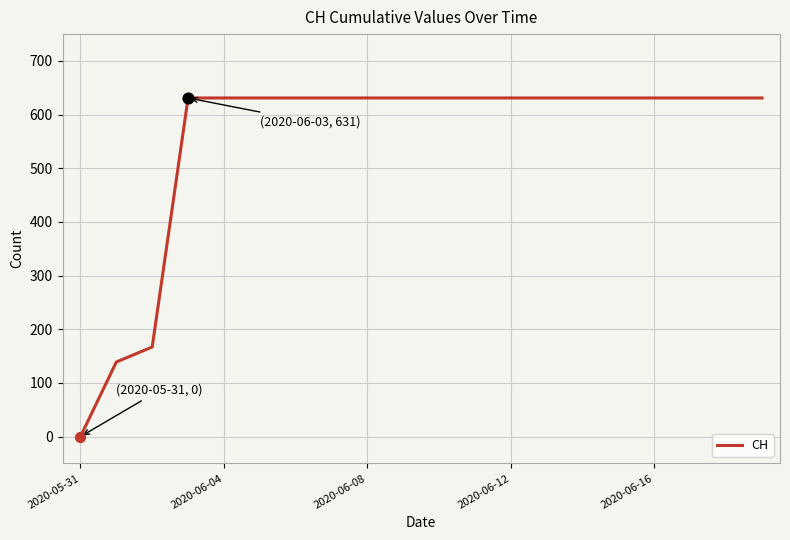

What is the difference between the maximum and minimum values?

631